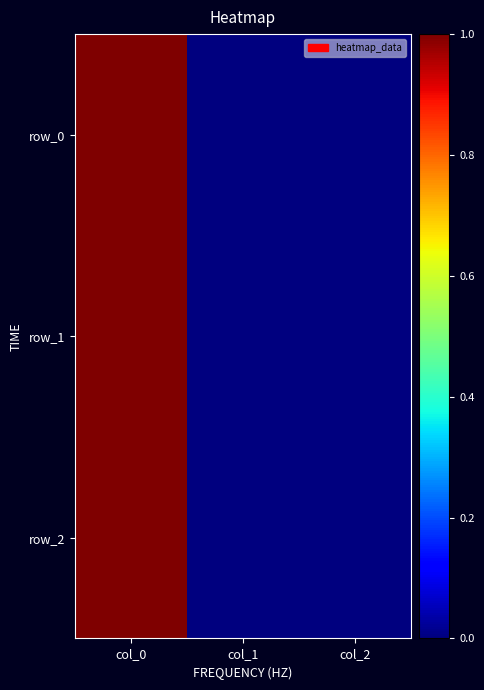

At how many categories does at least one series exceed 0?

2